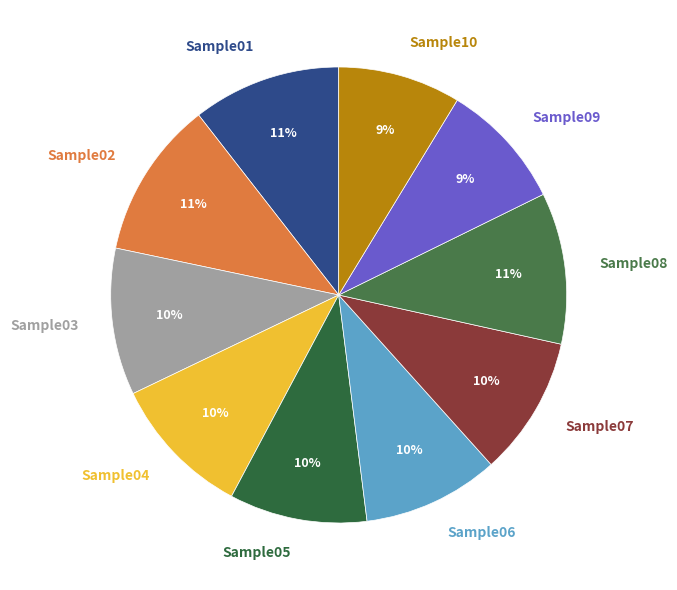

Count the number of slices in the pie.

10